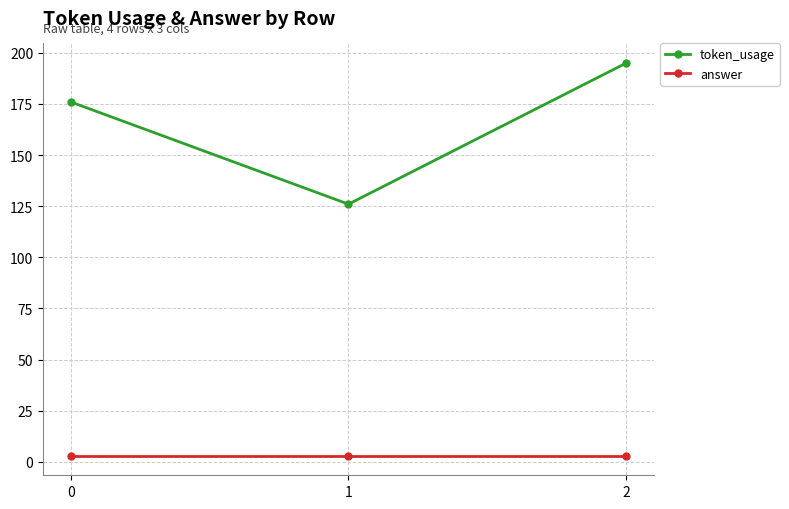

The token_usage series shows 126 at 1. True or false?

True